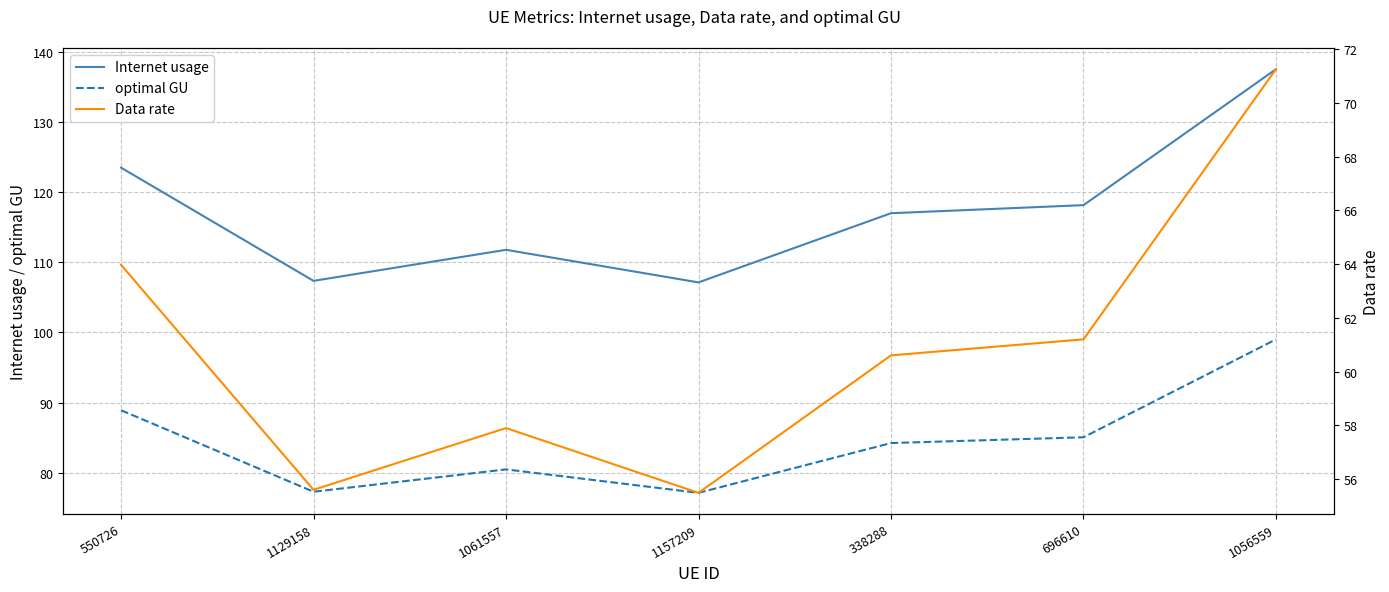

What is the difference between the optimal GU values at 696610 and 1129158?

7.8